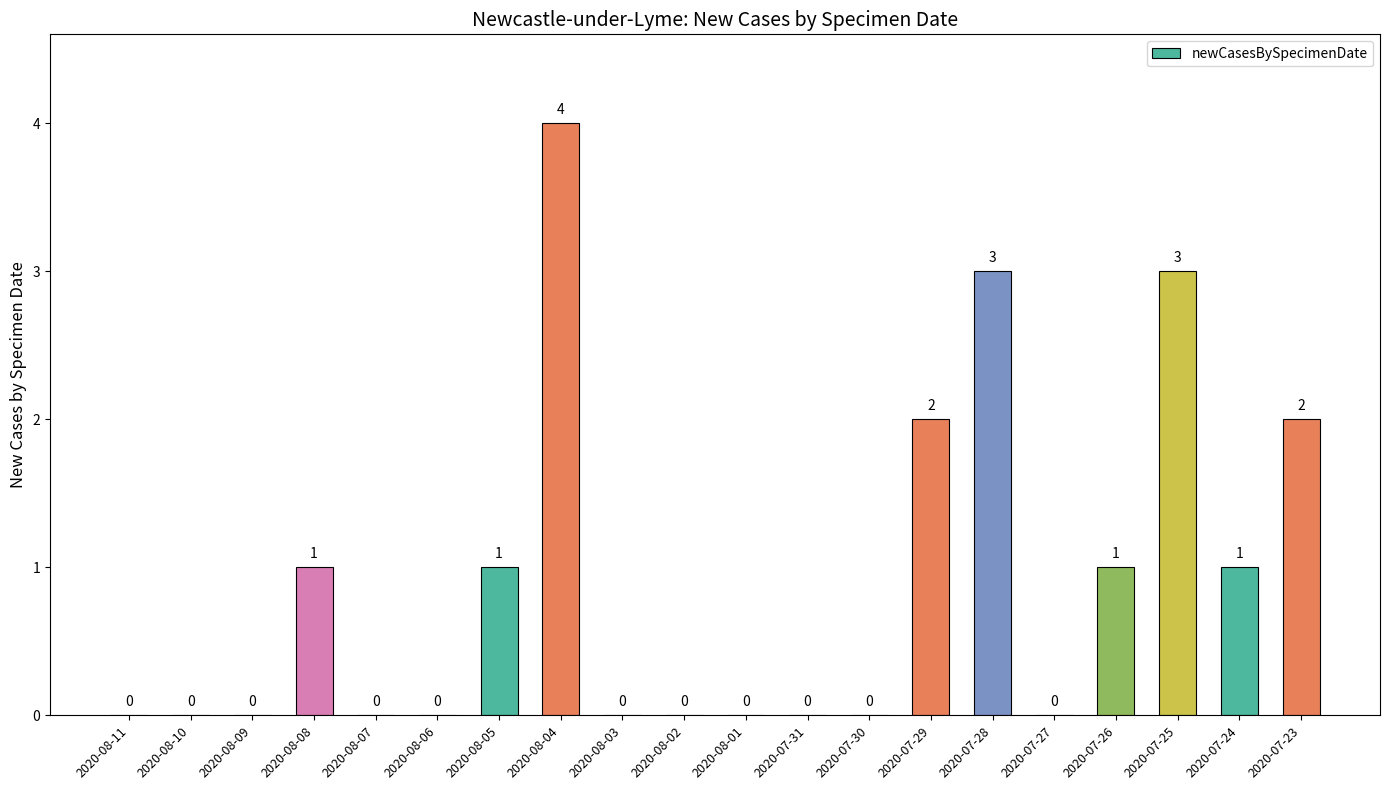

How many values are between 0 and 2?

17